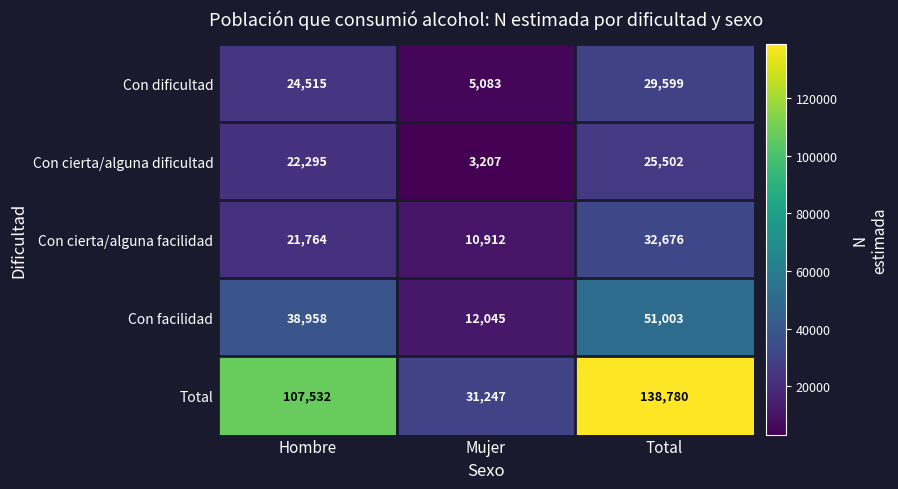

What is the sum of all Con facilidad values?

102006